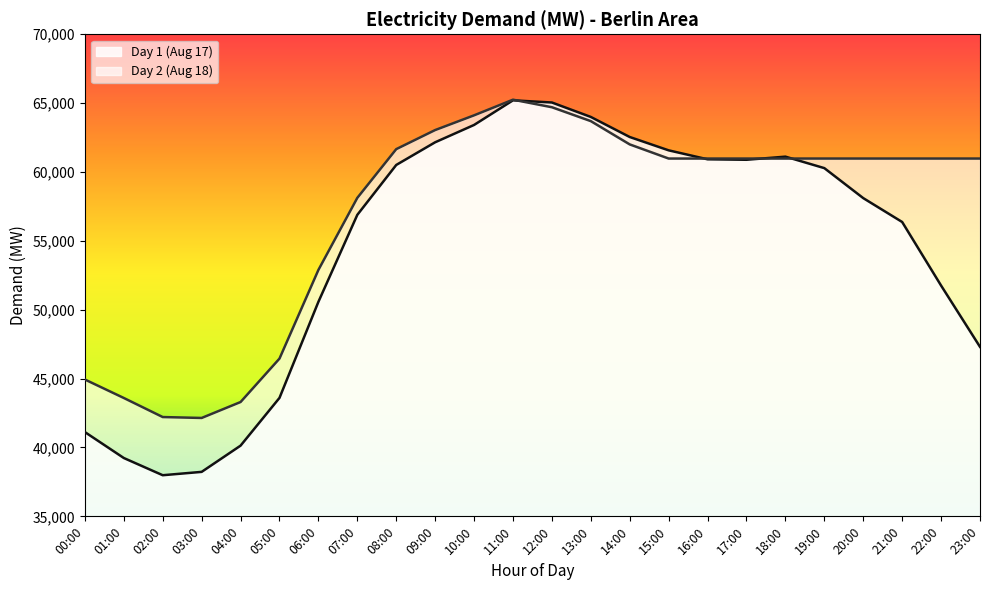

Rank the categories by Day 2 (Aug 18) value from highest to lowest.

11:00, 12:00, 10:00, 13:00, 09:00, 14:00, 08:00, 15:00, 16:00, 17:00, 18:00, 19:00, 20:00, 21:00, 22:00, 23:00, 07:00, 06:00, 05:00, 00:00, 01:00, 04:00, 02:00, 03:00